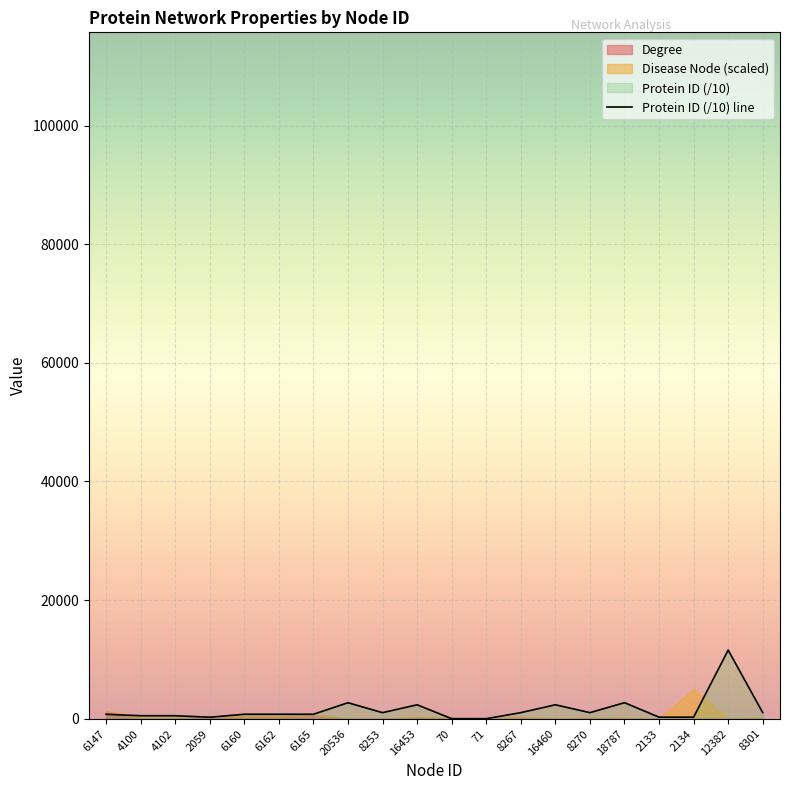

What is the greatest value displayed?

11572.7